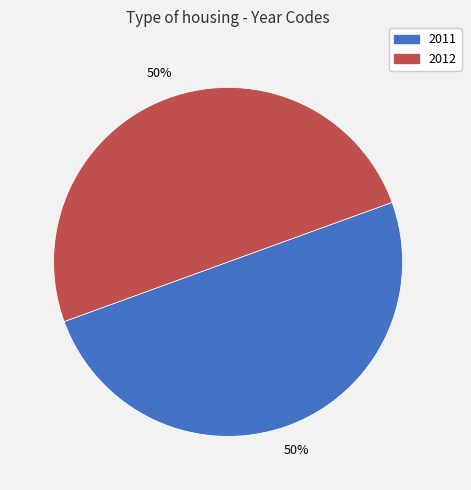

How many slices are in this pie chart?

2